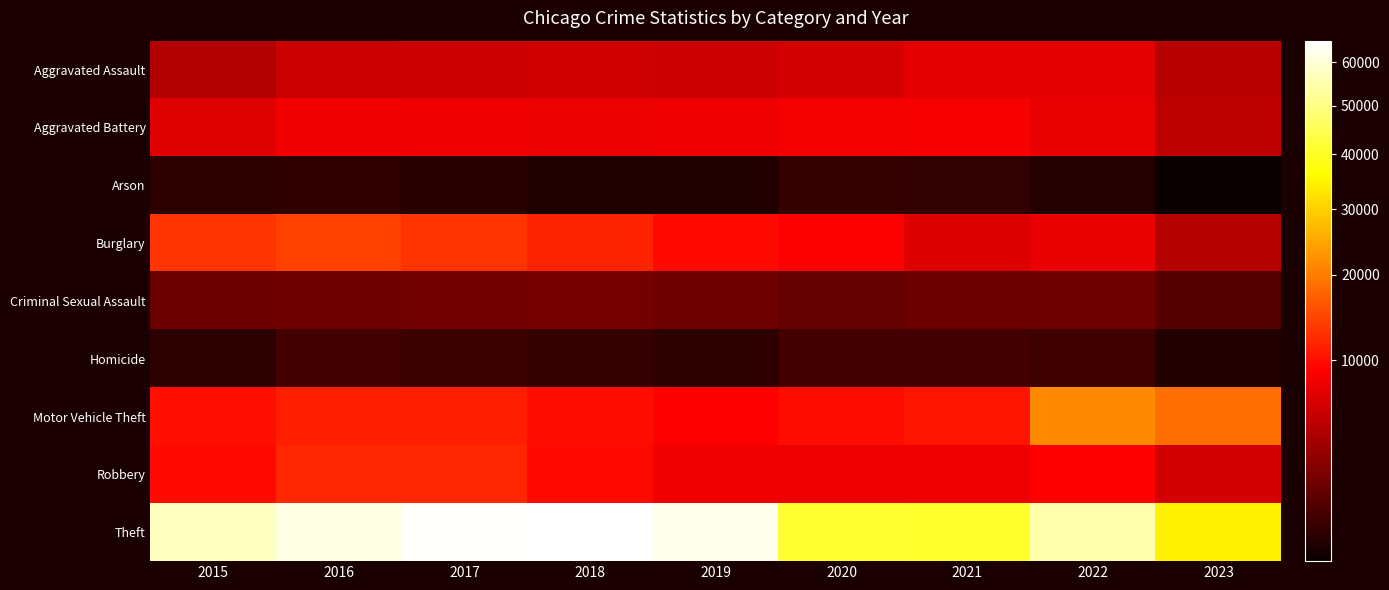

What is the smallest value displayed?

305